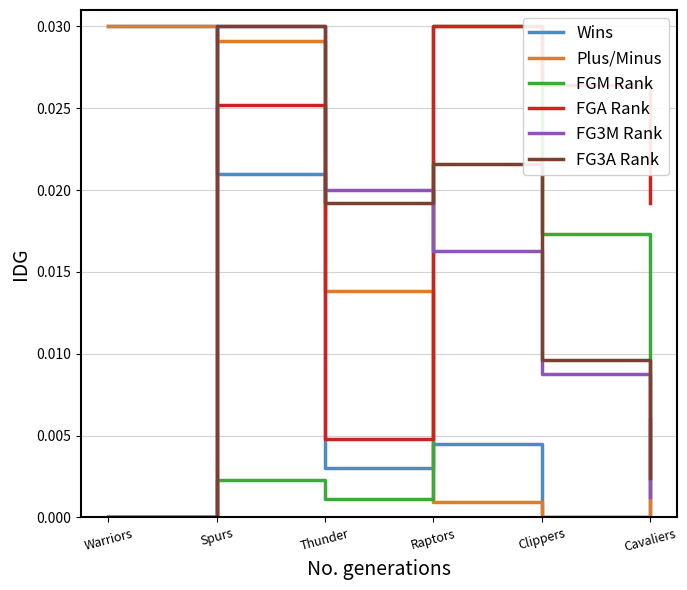

Which category has the lowest value in the FGM Rank series?

Warriors